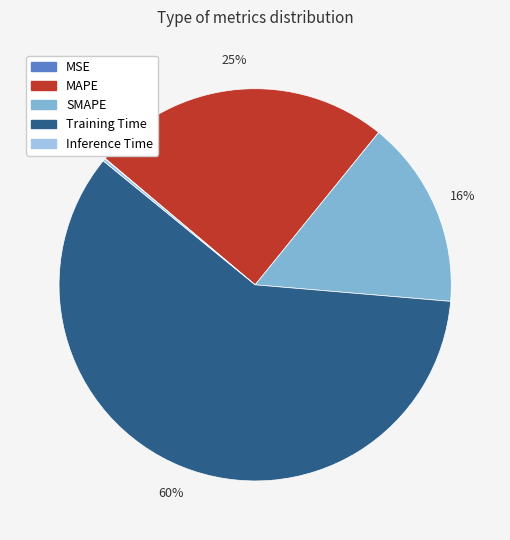

Is there a majority slice in this chart?

Yes